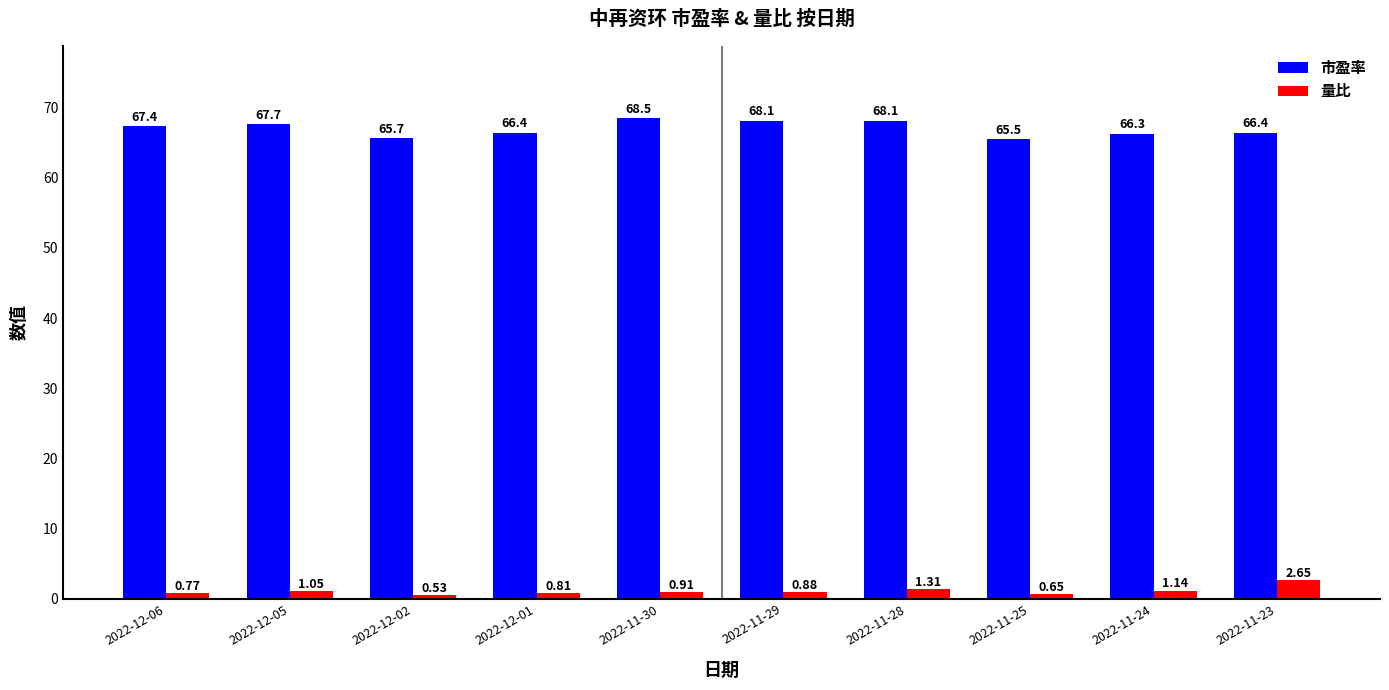

What is the sum of all 量比 values?

10.7